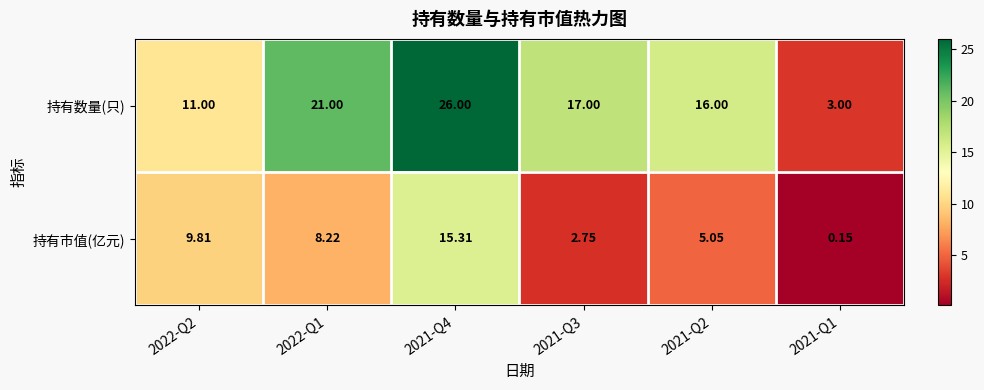

What is the difference between the highest and lowest values at 2022-Q1?

12.8